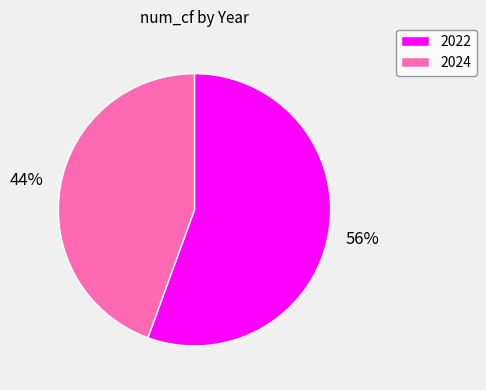

To the nearest percent, what is the average slice percentage?

50%